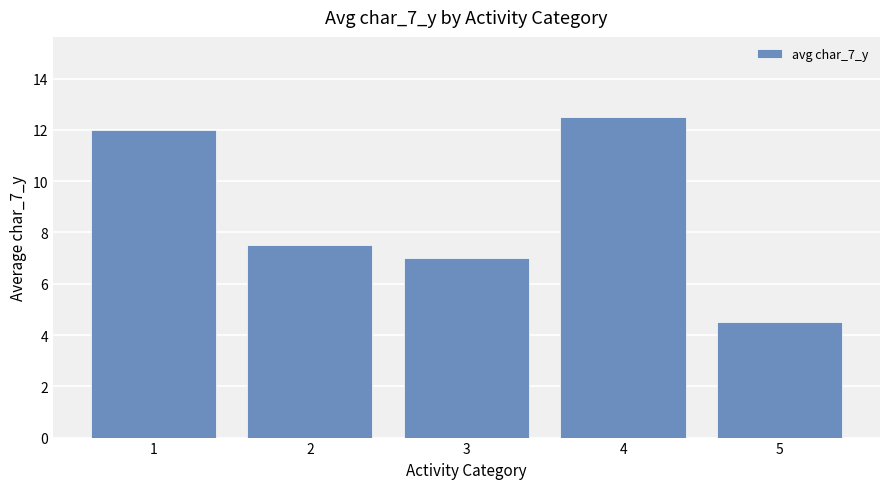

What is the average value?

8.7